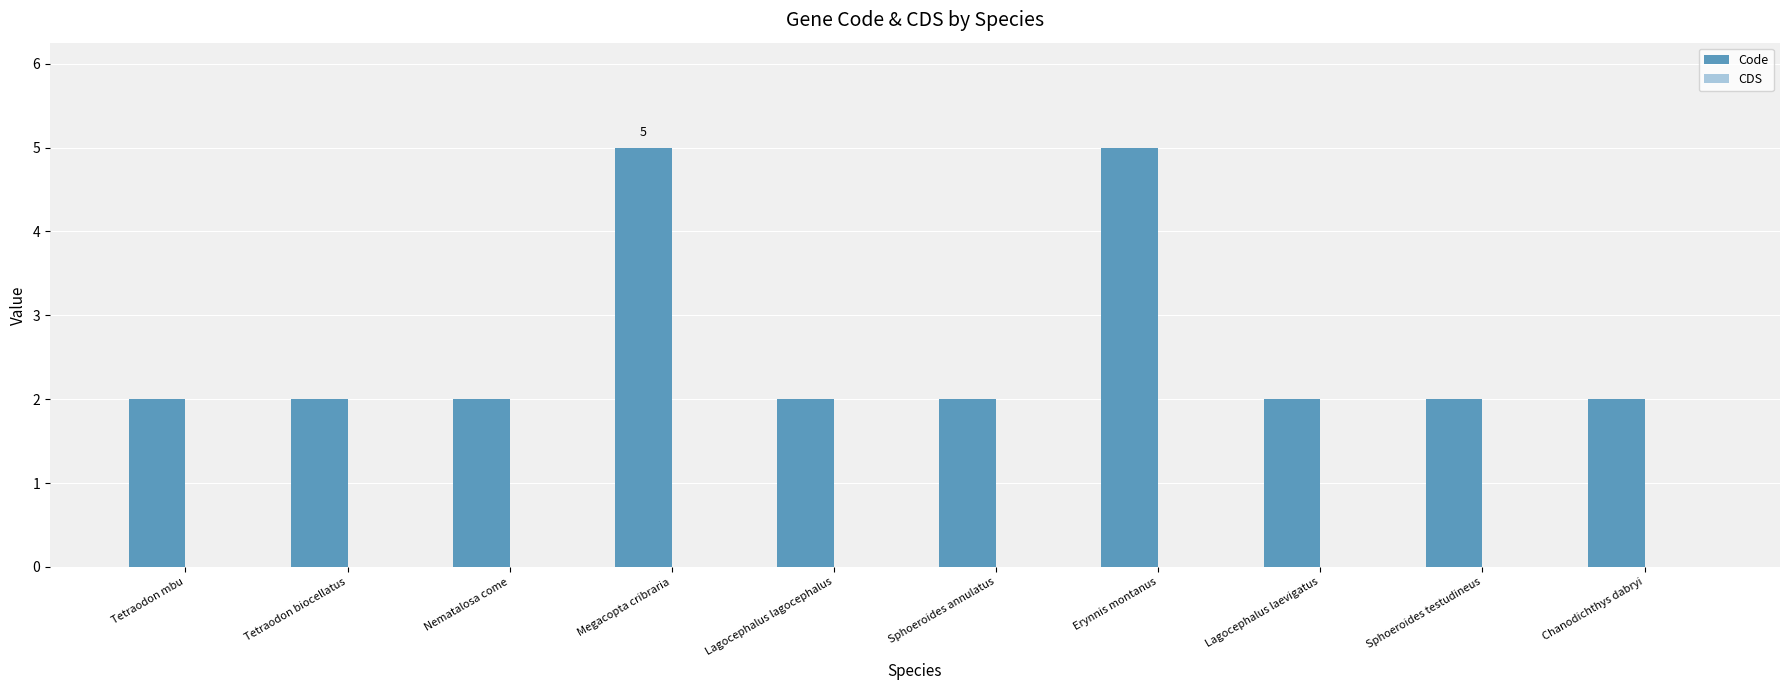

What is the label of the 3rd bar from the left?

Nematalosa come